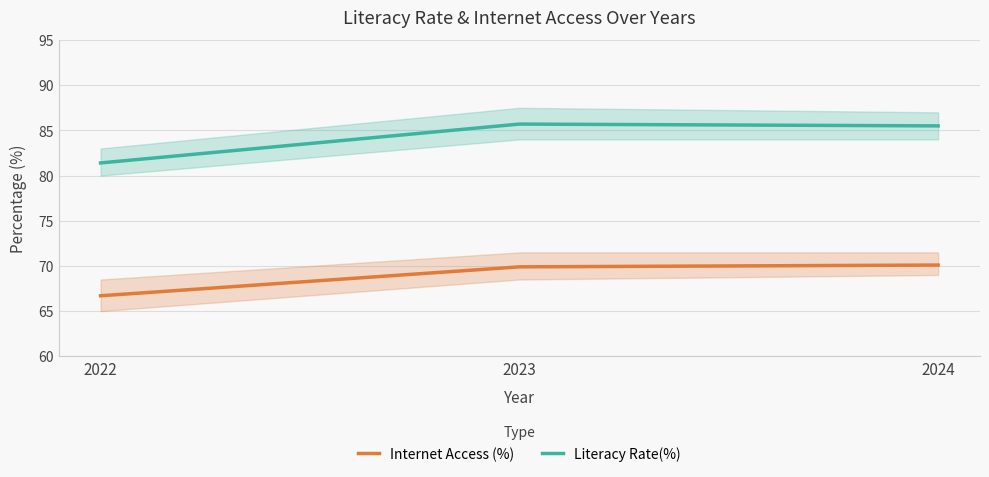

What are all the series names shown in the legend?

Internet Access (%), Literacy Rate(%)